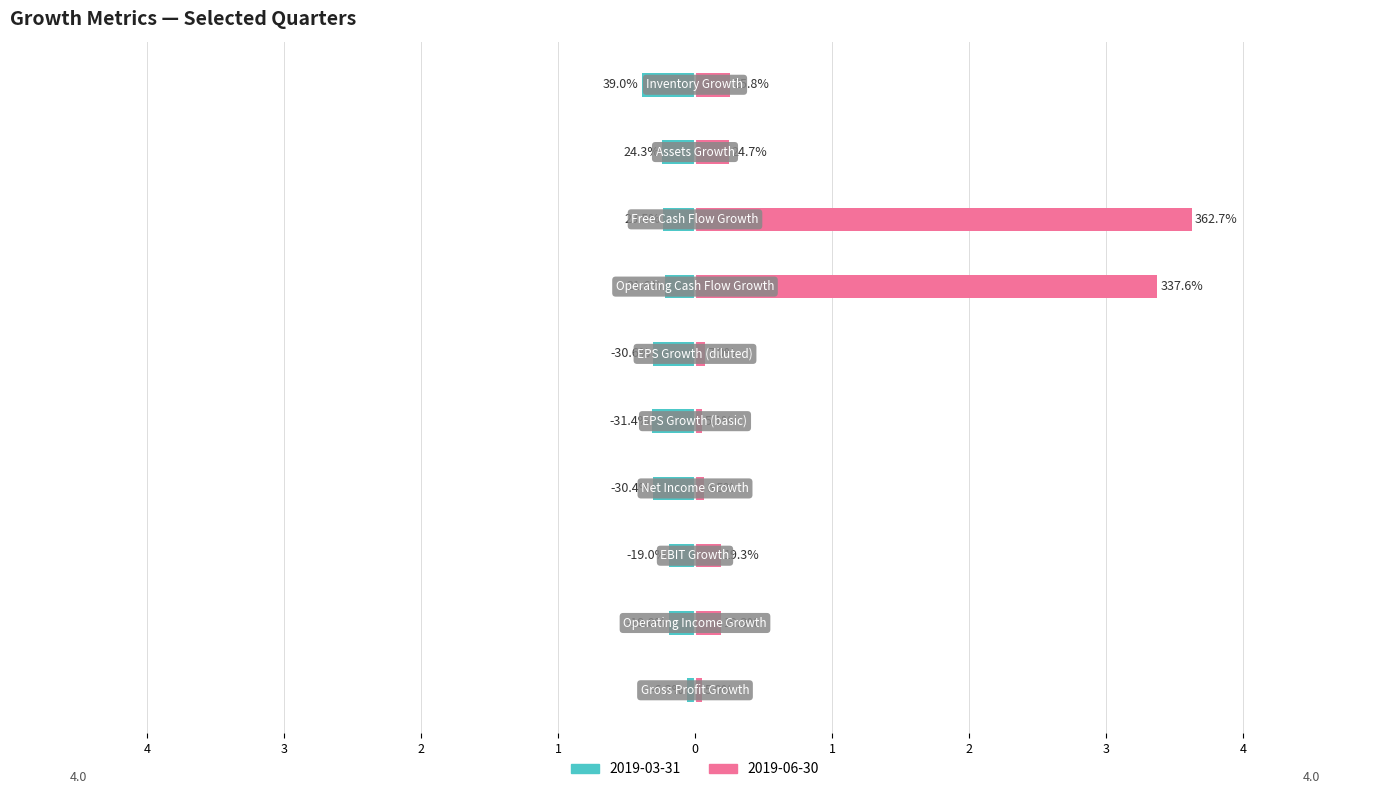

What is the approximate value at EPS Growth (diluted)?

0.1